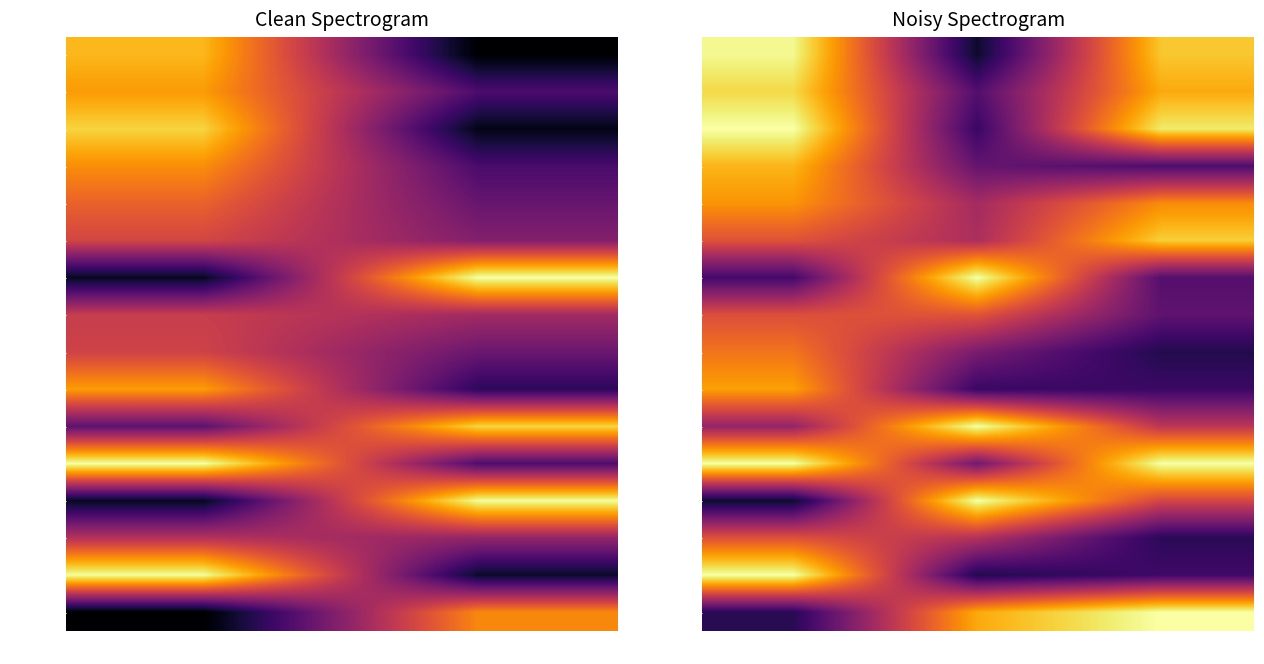

Count the number of categories in the chart.

3